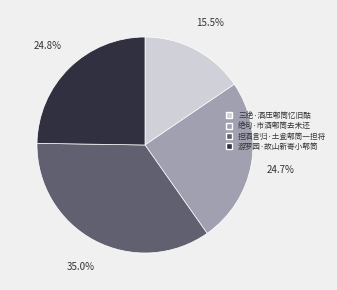

What percentage is the 游罗园·故山新寄小郫筒 slice, to the nearest percent?

25%